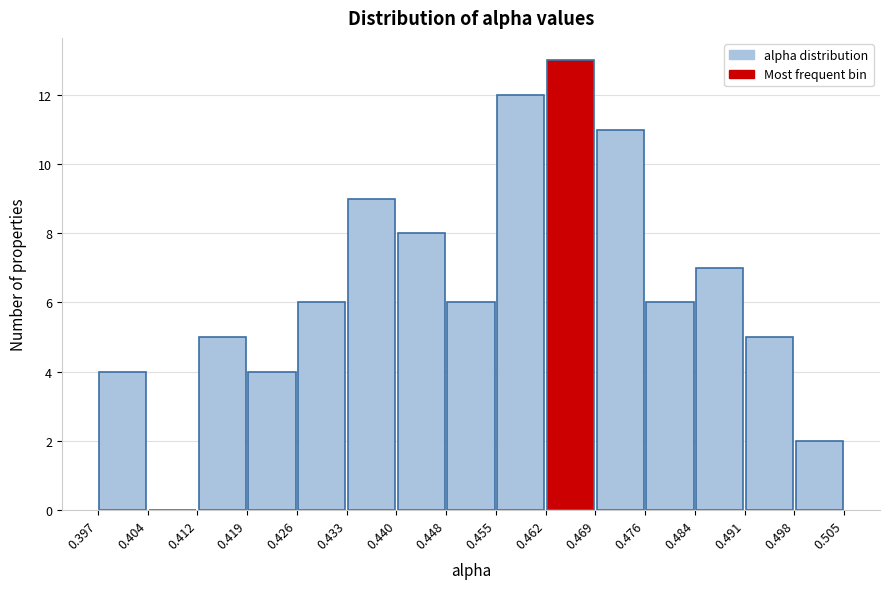

Reading left to right, list every bar in this chart as the range it spans on the x-axis followed by its height. The values are not printed on the chart, so give them approximately, as read against the axis.

0.397 to 0.404: 4
0.404 to 0.412: 0
0.412 to 0.419: 5
0.419 to 0.426: 4
0.426 to 0.433: 6
0.433 to 0.440: 9
0.440 to 0.448: 8
0.448 to 0.455: 6
0.455 to 0.462: 12
0.462 to 0.469: 13
0.469 to 0.476: 11
0.476 to 0.484: 6
0.484 to 0.491: 7
0.491 to 0.498: 5
0.498 to 0.505: 2